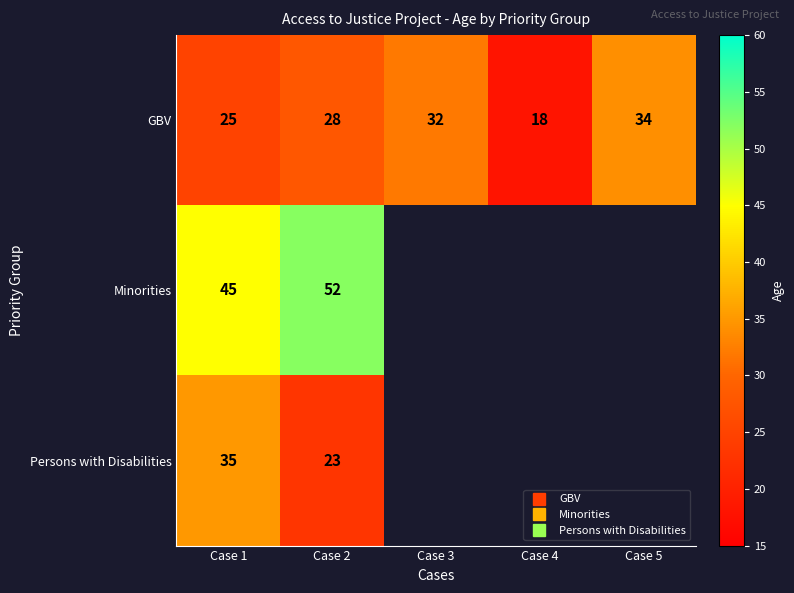

How many values in the GBV series are below 28?

2